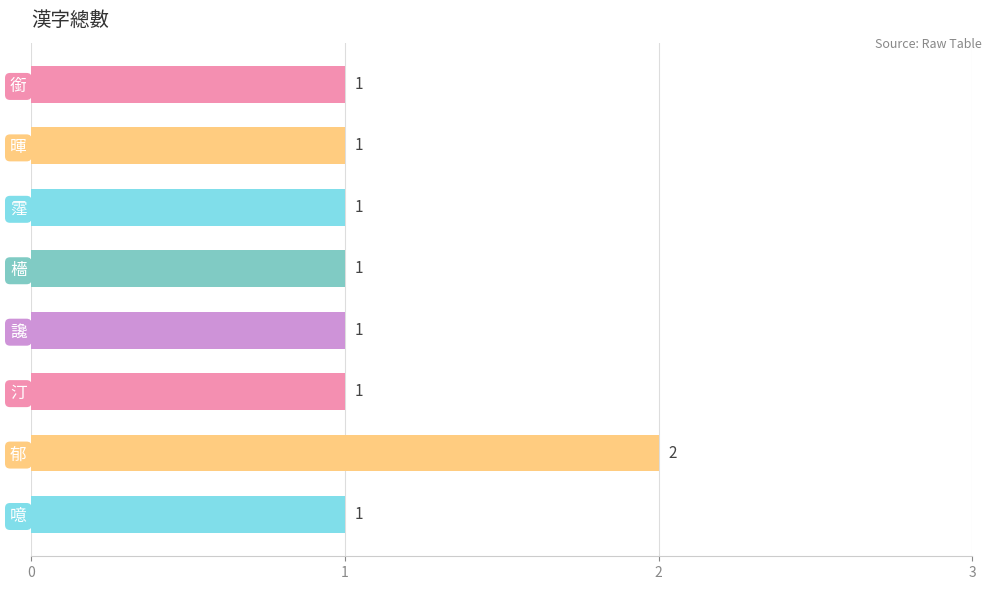

Is it true that the value at 讒 is 2?

False